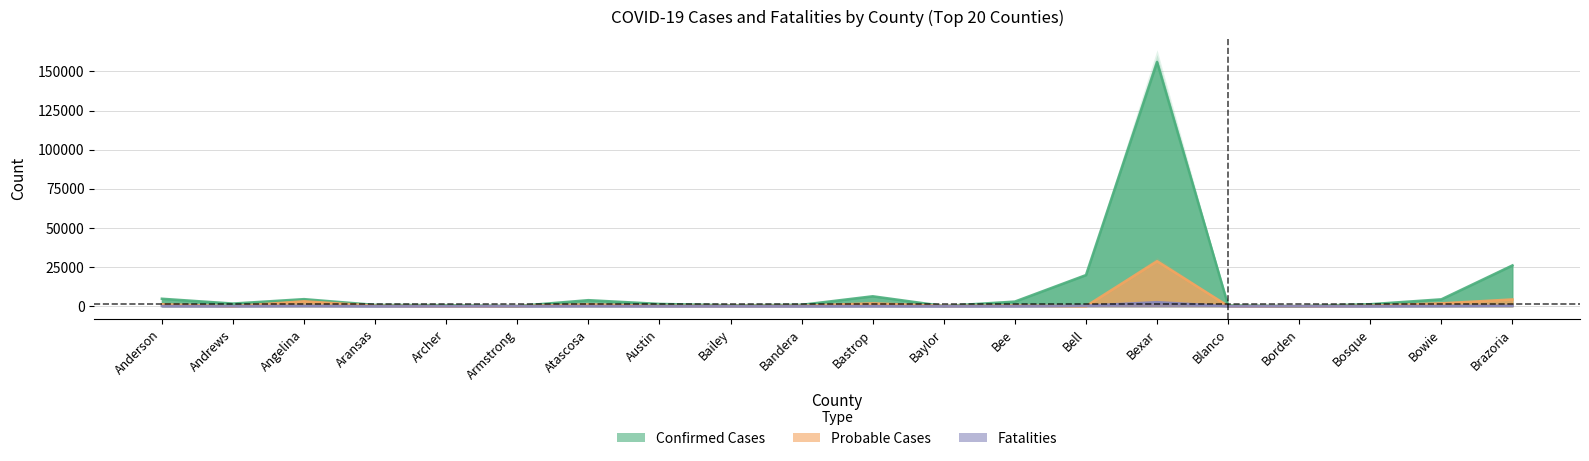

The value of Confirmed Cases at Anderson is 4757. True or false?

True